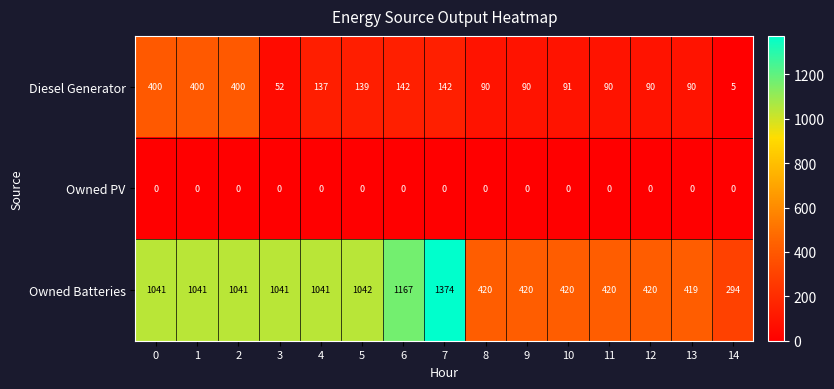

What is the difference between the highest and lowest values at 14?

294